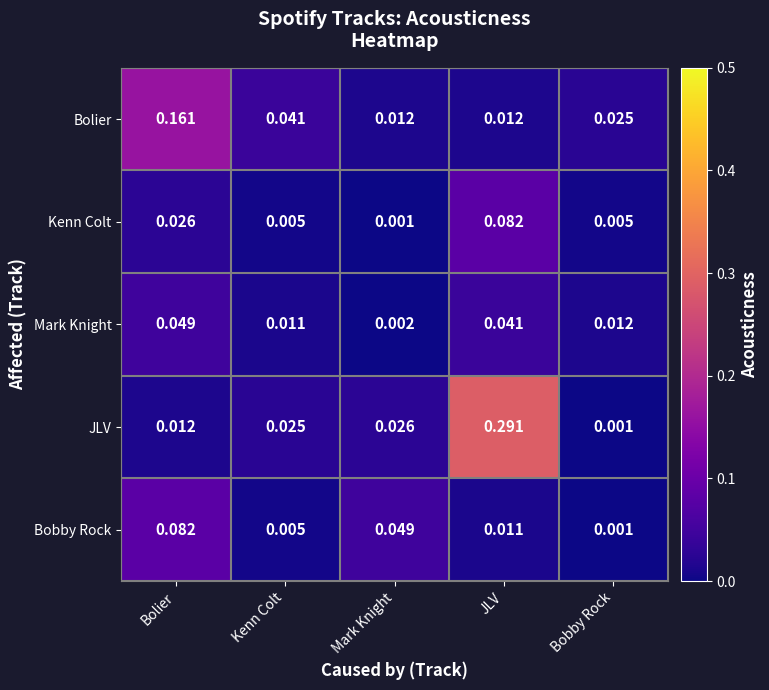

At Bolier, list the series in order from smallest to largest.

JLV, Kenn Colt, Mark Knight, Bobby Rock, Bolier